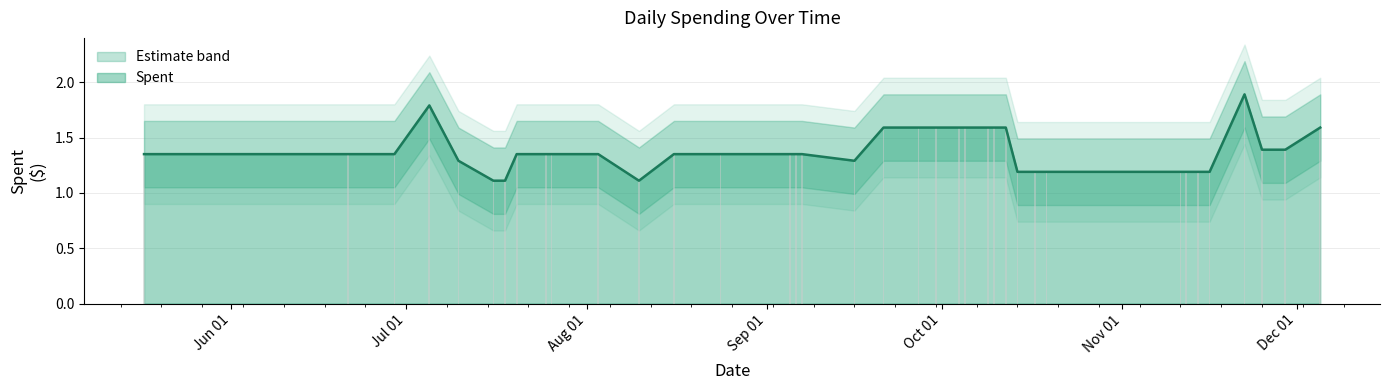

The value of Spent at 2024-11-22 is 1.2. True or false?

False